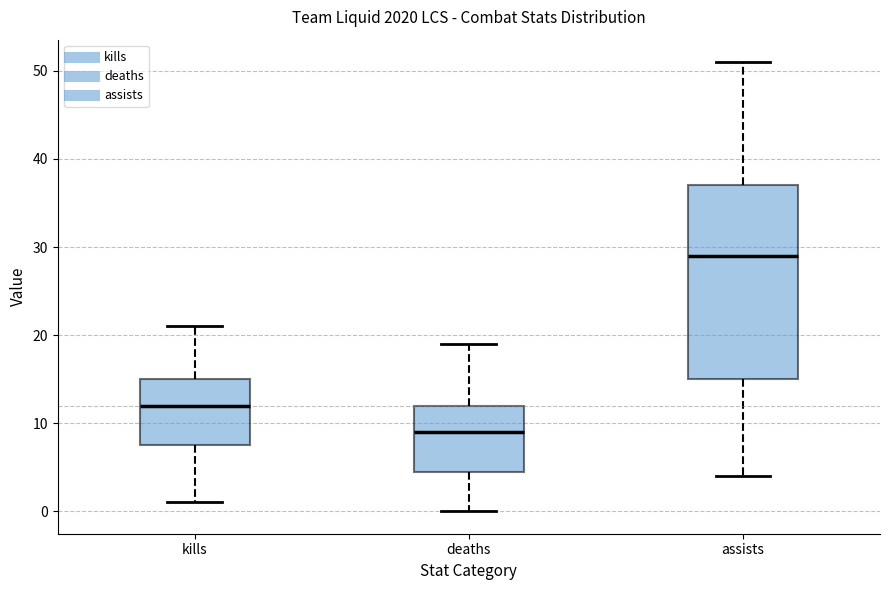

Which box has the lowest median line?

deaths